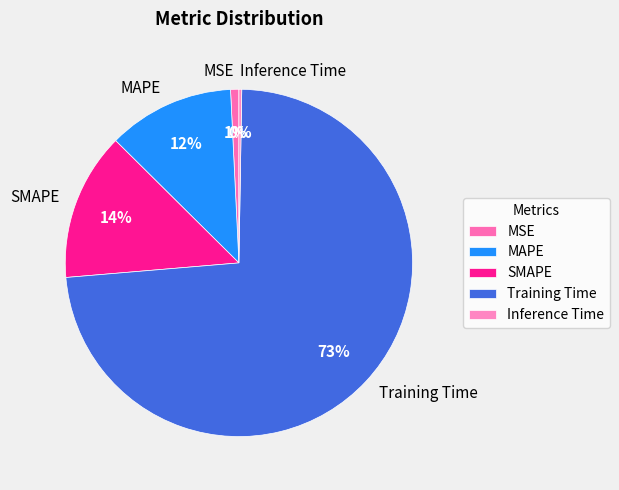

To the nearest percent, what percentage of the pie is Training Time?

73%